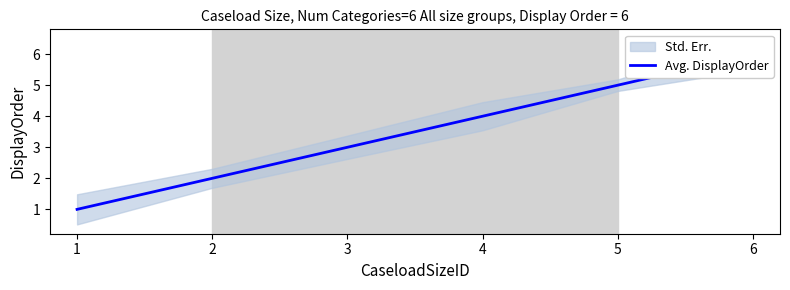

Between 2 and 5, which is larger?

5